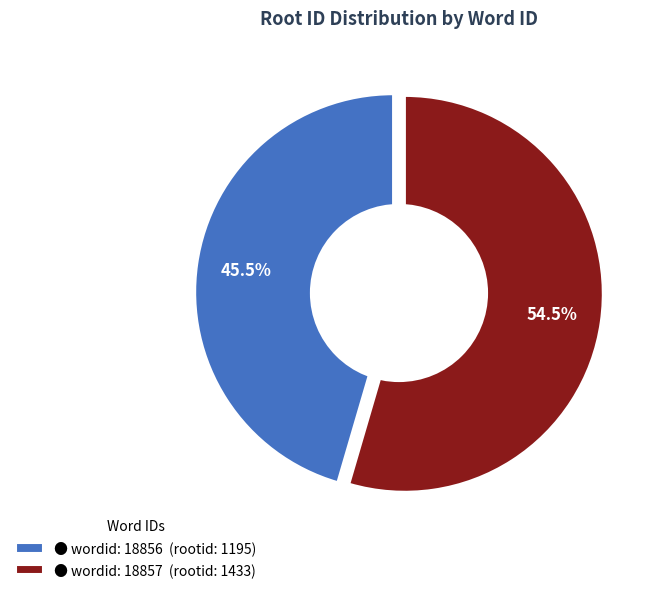

What is the total percentage of wordid: 18856 and wordid: 18857?

100.0%